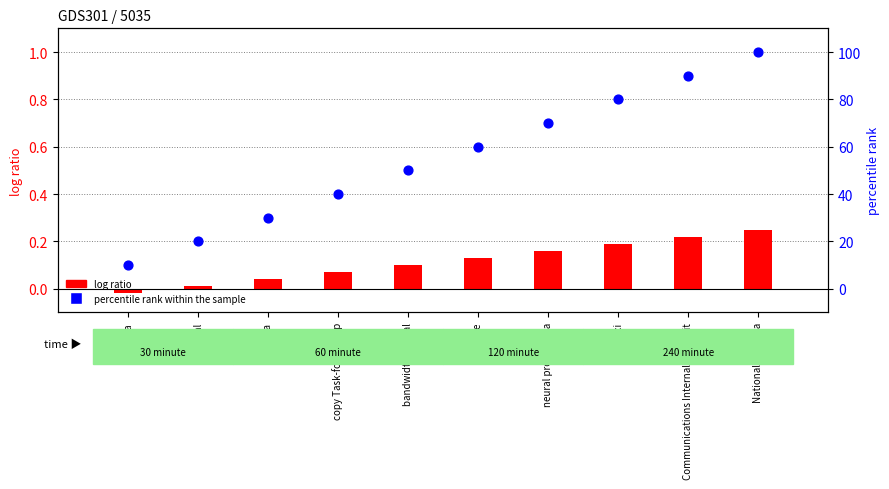

Which series reaches the minimum Y coordinate?

id (log ratio)